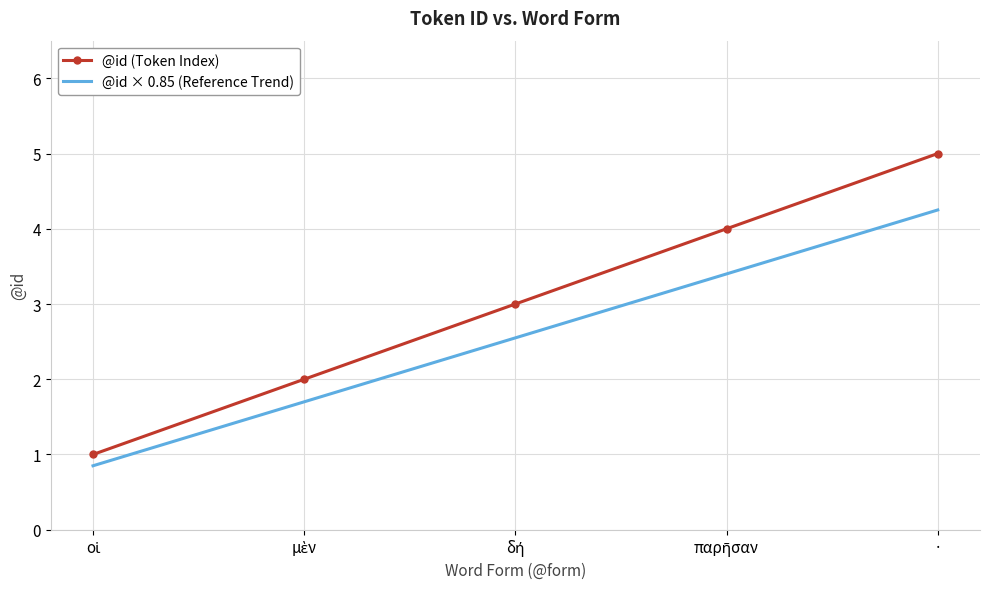

Which category has the highest value in the @id (Token Index) series?

·